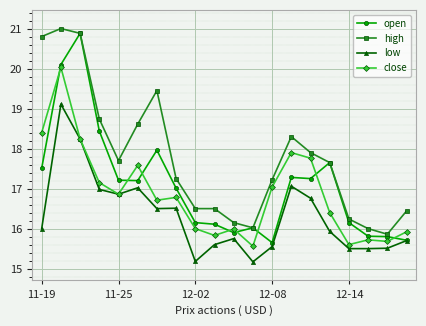

What is the lowest value of the high series?

15.9